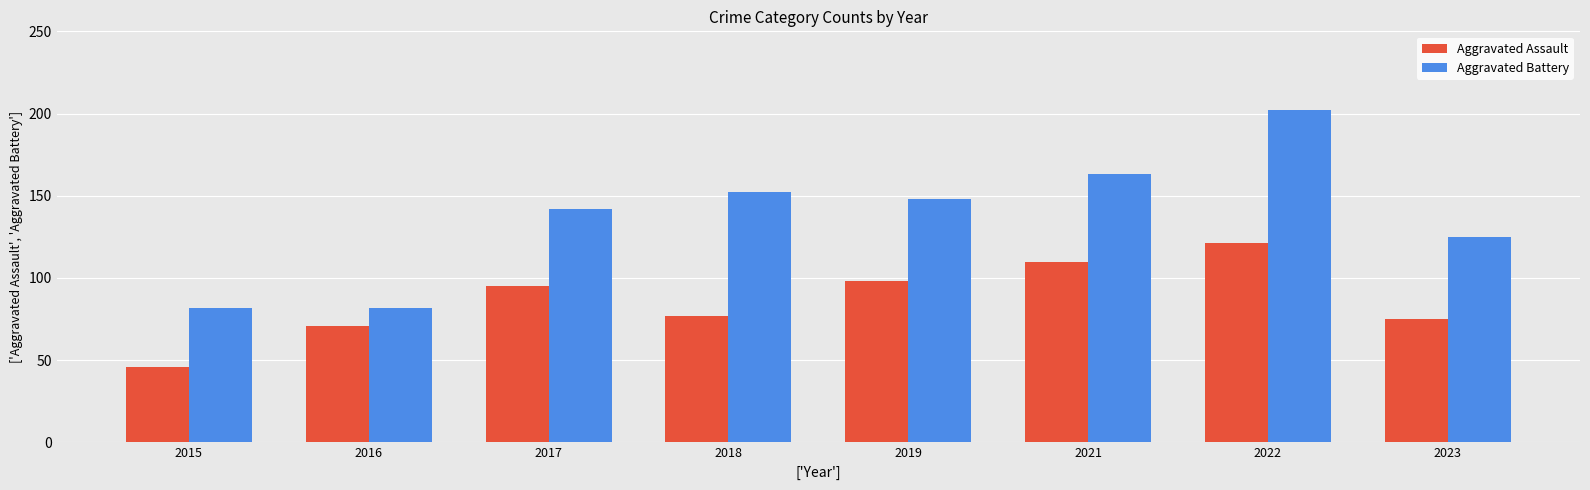

What is the value of the Aggravated Battery bar at the 5th from the left?

148